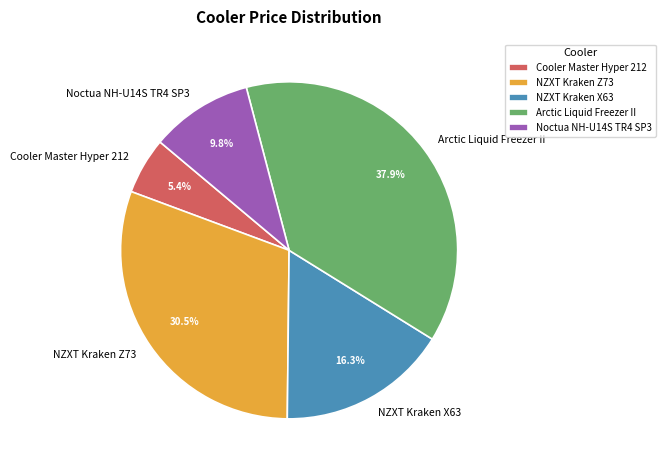

How many segments does this pie chart have?

5